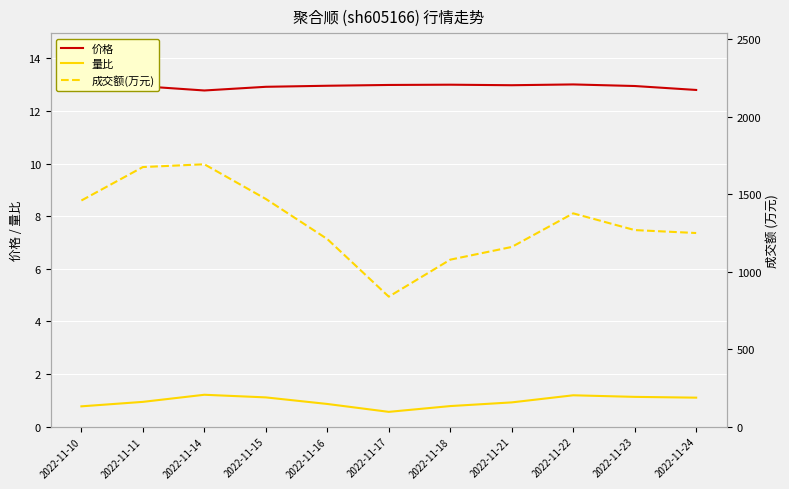

Rank the series by their maximum value, from highest to lowest.

成交额(万元), 价格, 量比